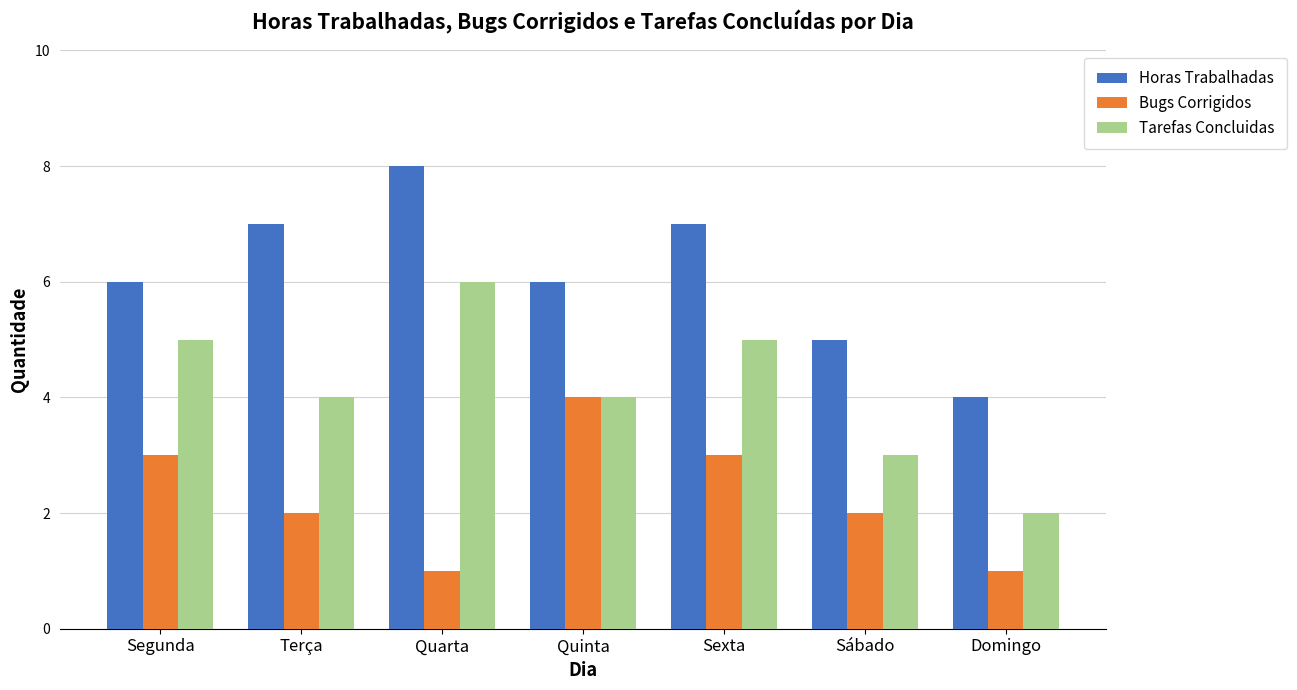

The value of Horas Trabalhadas at Sábado is 8. True or false?

False